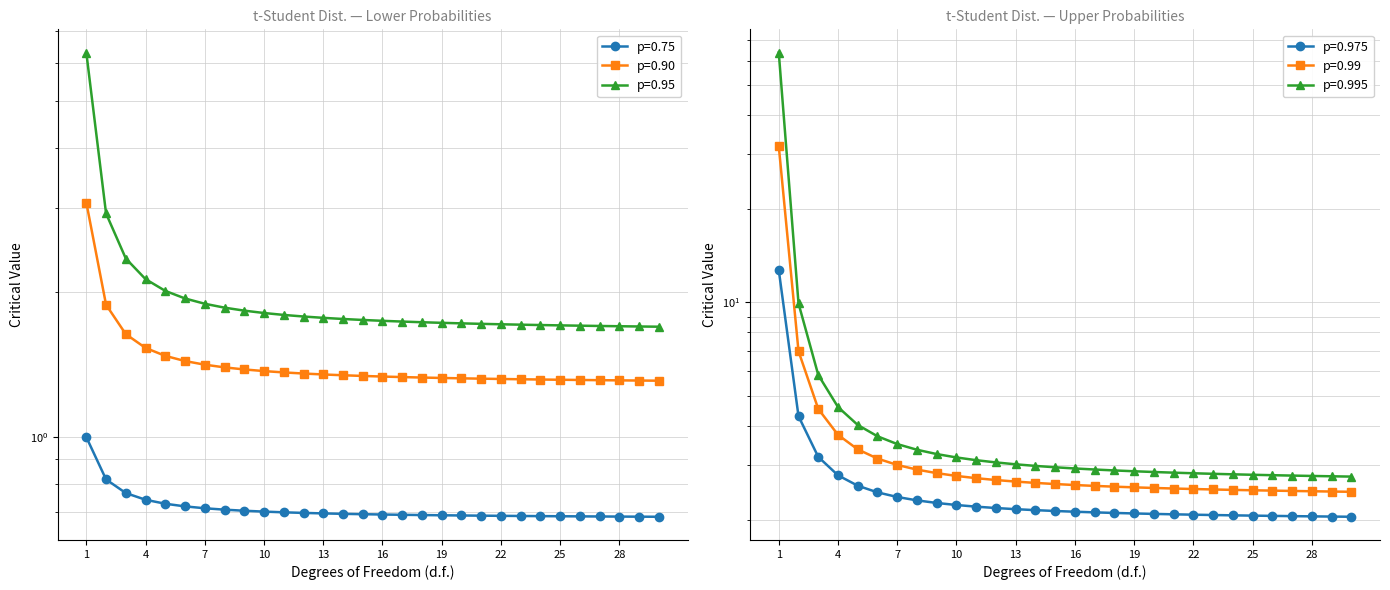

Does the chart display data point markers on the line(s)?

Yes